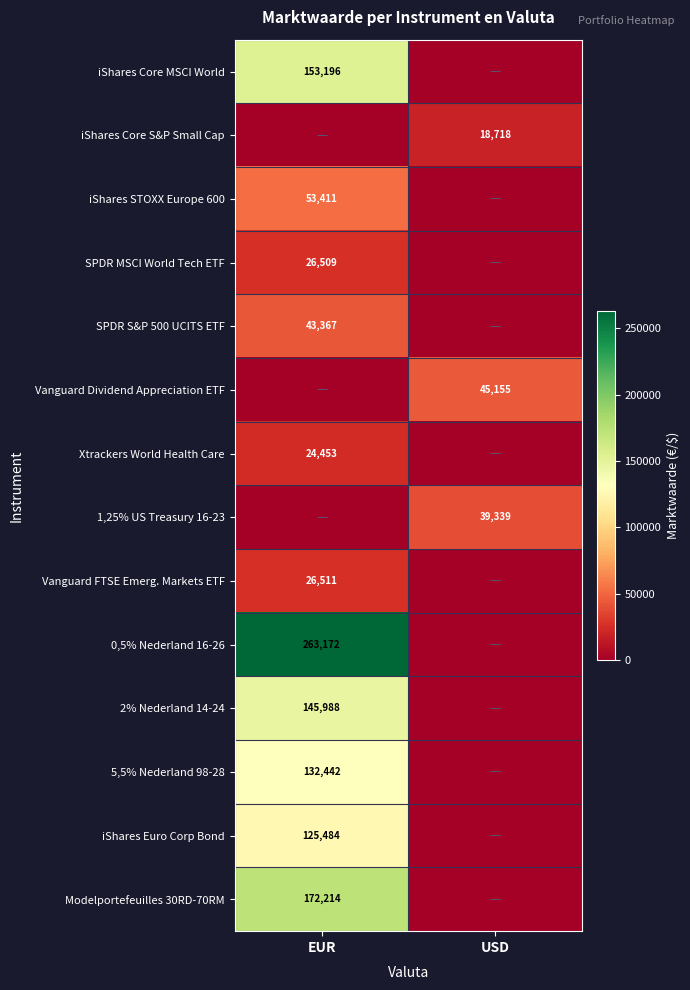

Is it true that iShares Euro Corp Bond equals 125484 at EUR?

True